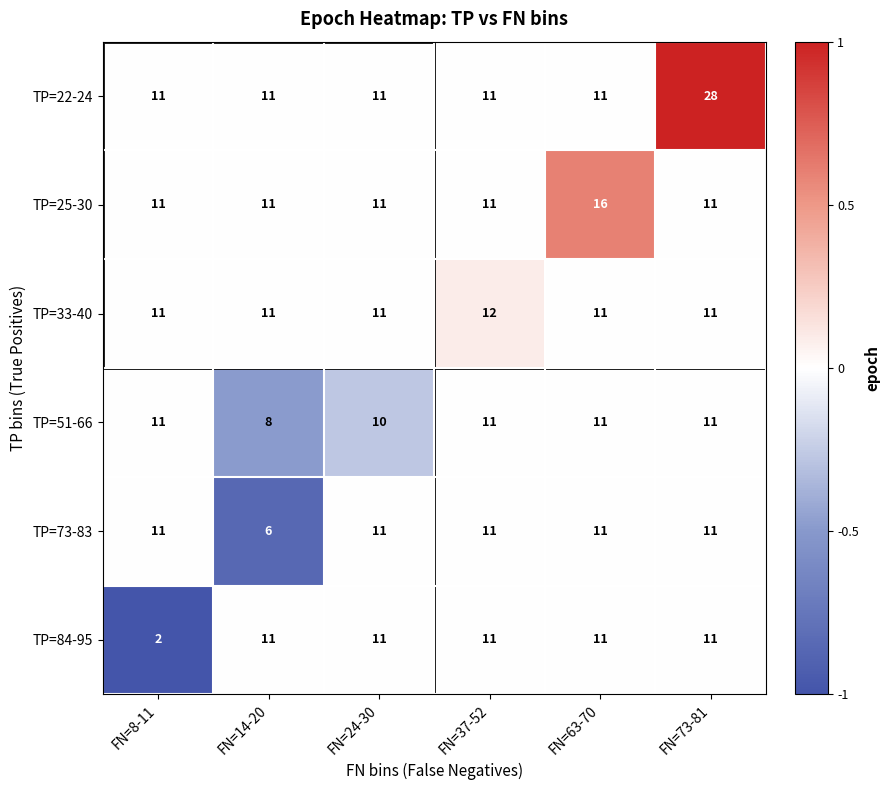

What is the difference between the maximum and minimum values in the TP=51-66 series?

3